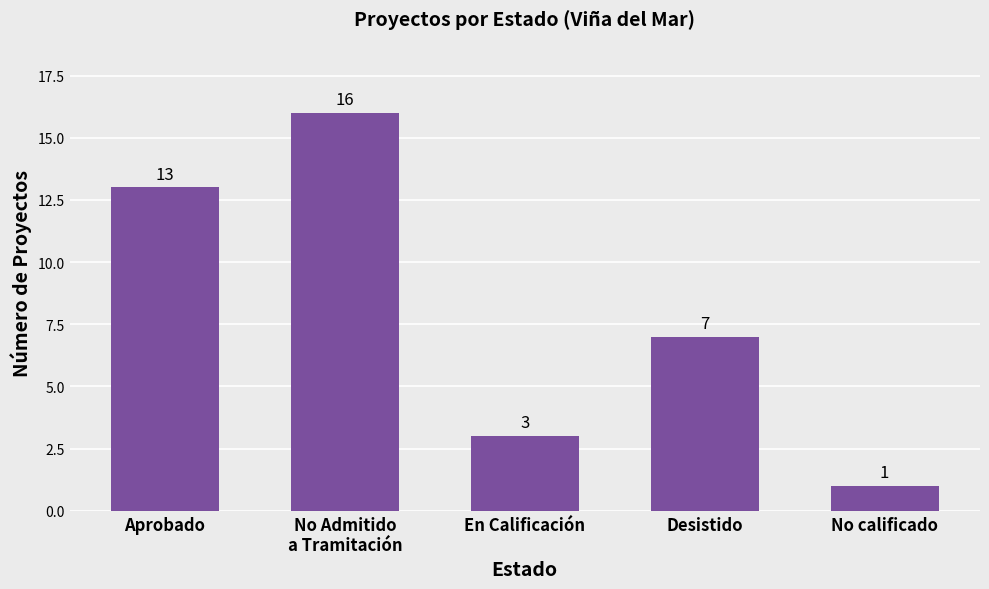

Reading left to right, list all the values displayed in this chart.

13	16	3	7	1